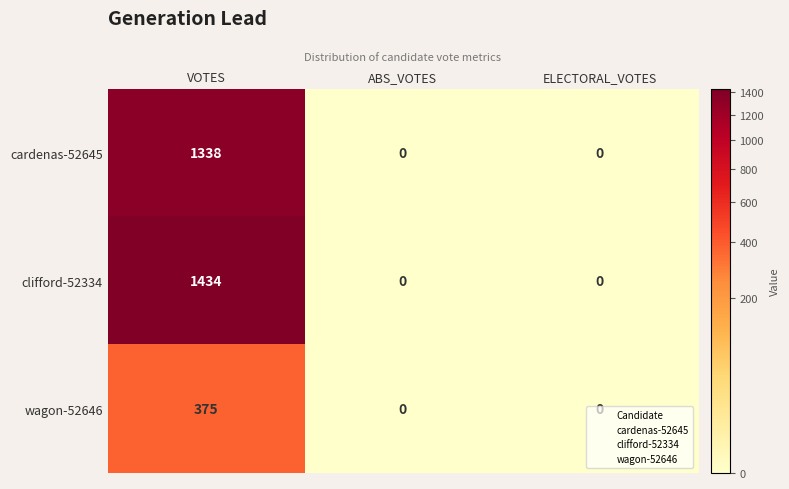

The value of cardenas-52645 at ELECTORAL_VOTES is 0. True or false?

True